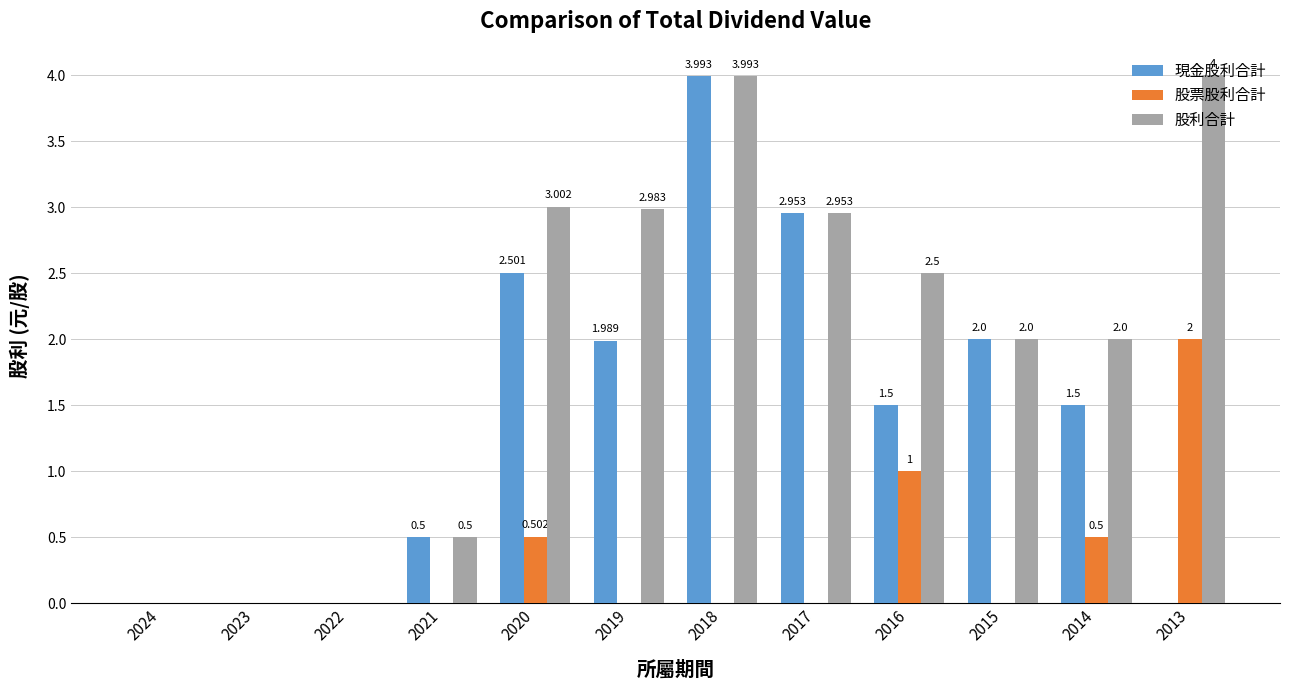

Is it true that 股利合計 equals 0.6 at 2014?

False